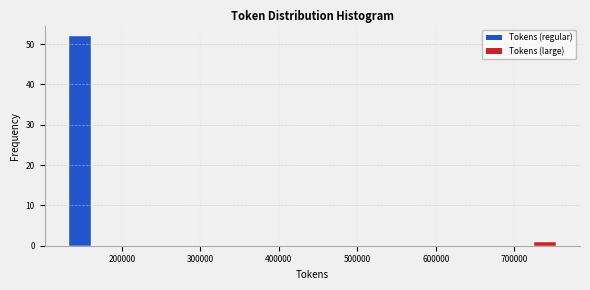

Read against the x-axis, roughly where is the centre of the tallest bar?

150000